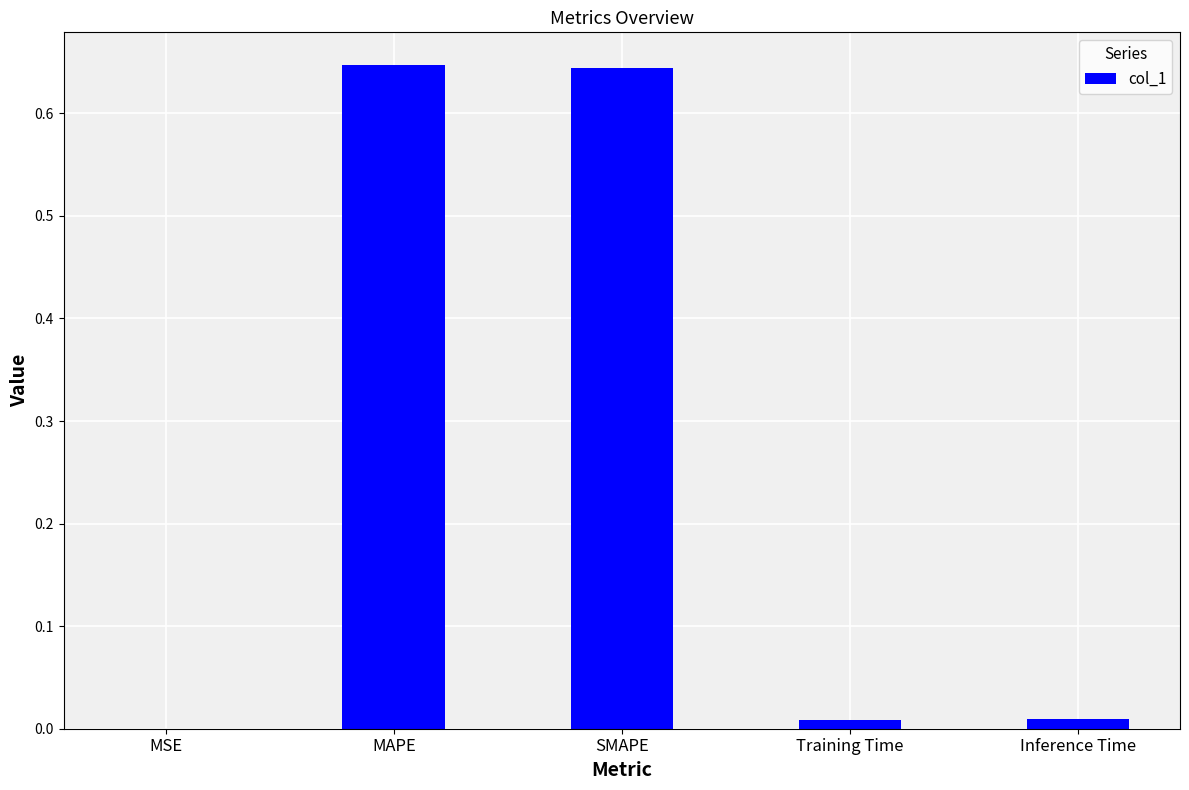

Between Training Time and SMAPE, which is larger?

SMAPE